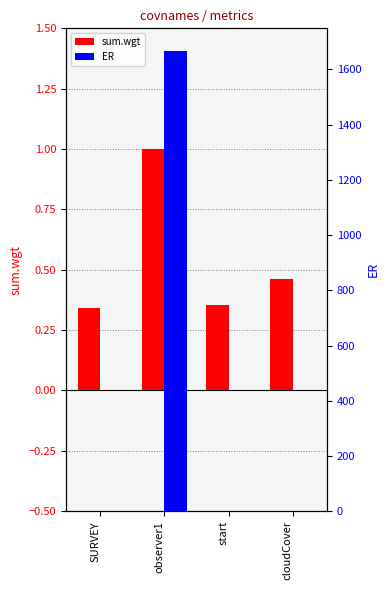

Is the value of ER at SURVEY greater than the value of sum.wgt at SURVEY?

Yes